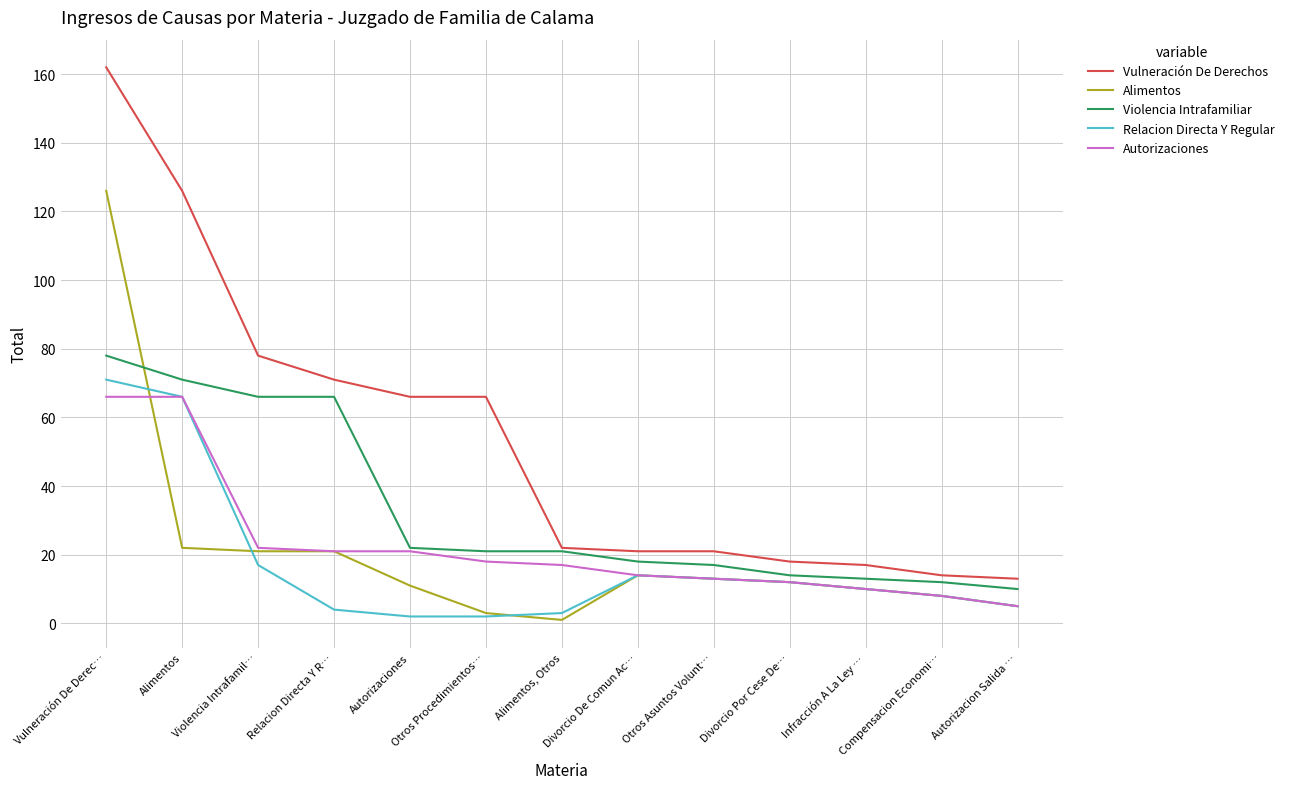

The Relacion Directa Y Regular series shows 71 at Vulneración De Derec…. True or false?

True